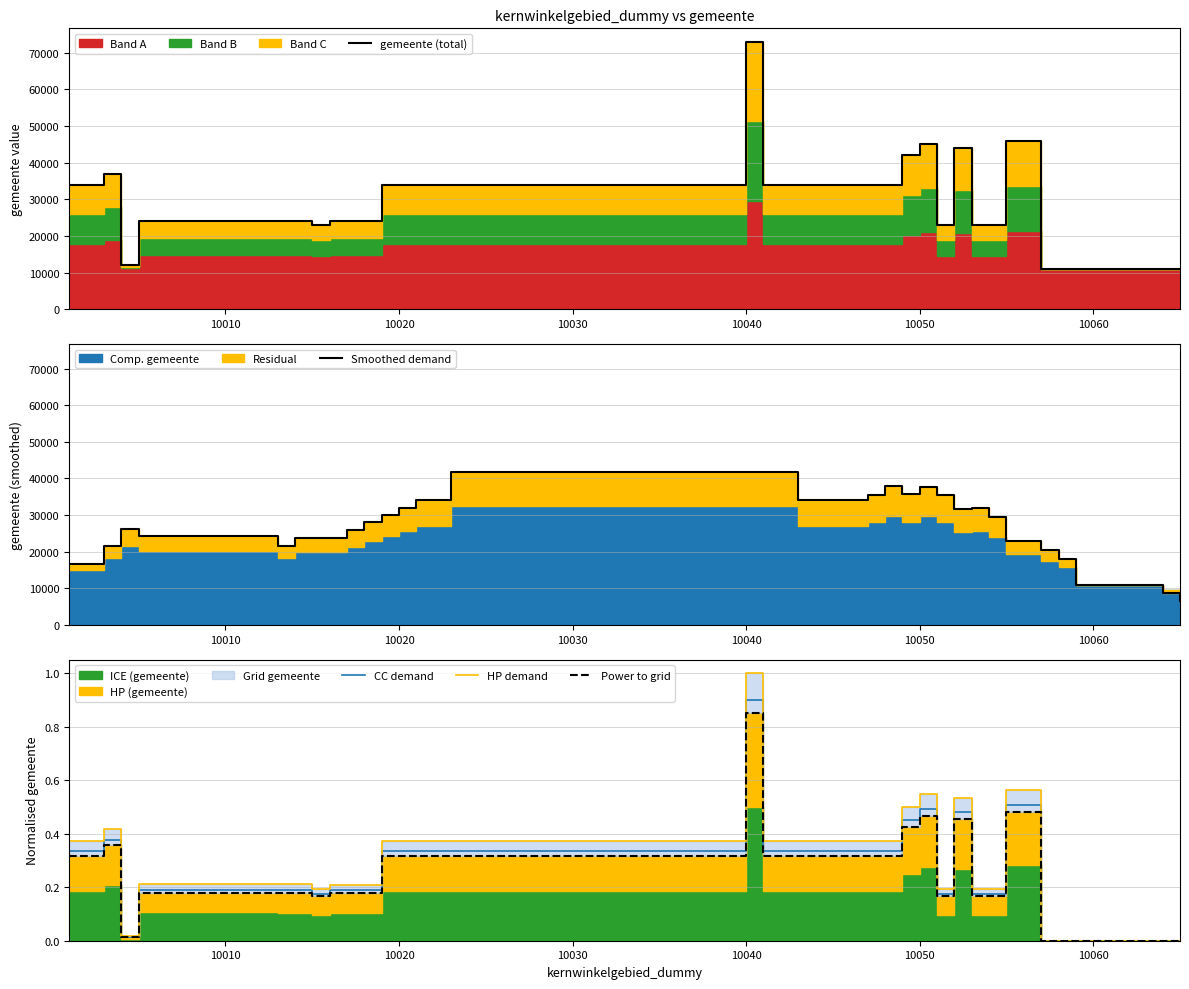

At how many categories does at least one series exceed 58859?

1